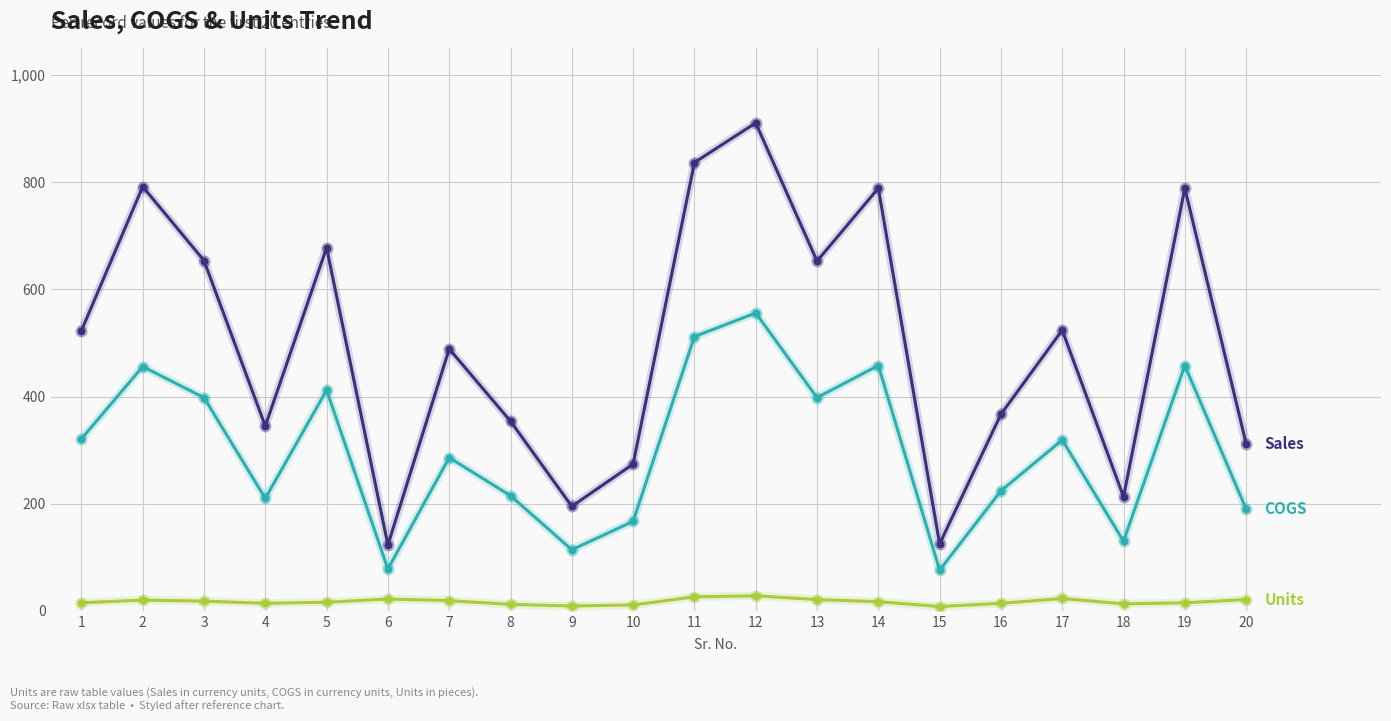

At which category is the sum across all series the highest?

12